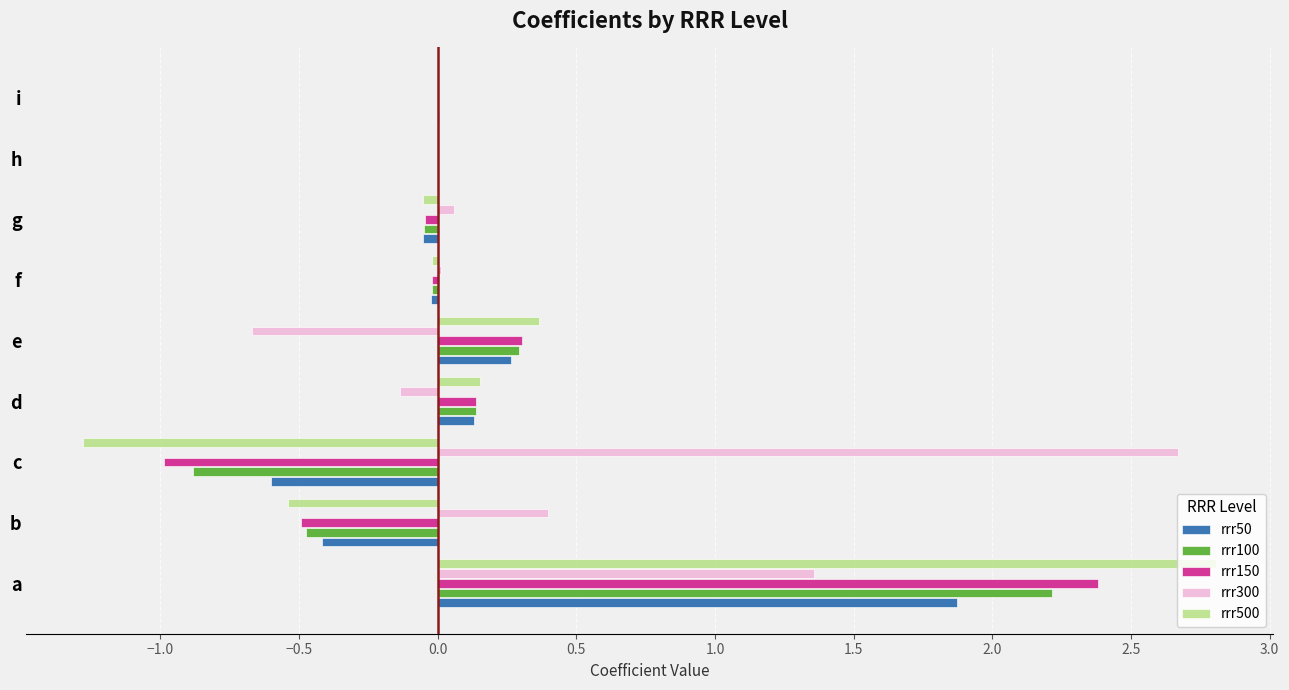

What is the maximum value shown in the chart?

2.8